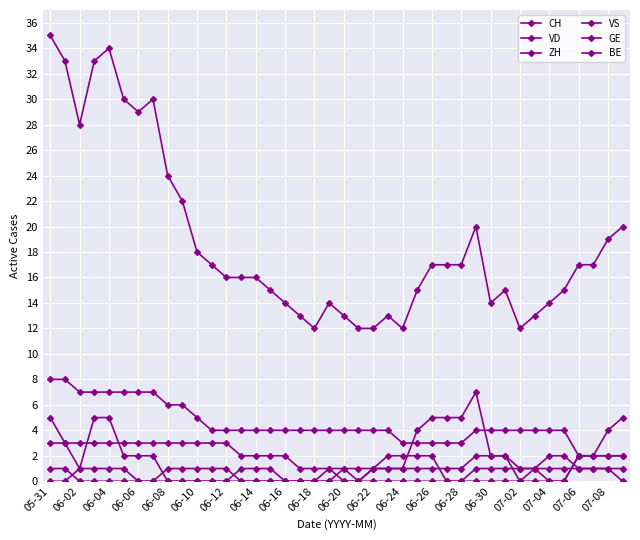

Reading left to right, what are all the values shown in this chart?

CH: 35	33	28	33	34	30	29	30	24	22	18	17	16	16	16	15	14	13	12	14	13	12	12	13	12	15	17	17	17	20	14	15	12	13	14	15	17	17	19	20
VD: 8	8	7	7	7	7	7	7	6	6	5	4	4	4	4	4	4	4	4	4	4	4	4	4	3	3	3	3	3	4	4	4	4	4	4	4	2	2	2	2
ZH: 3	3	1	5	5	2	2	2	0	0	0	0	0	1	1	1	0	0	0	0	1	0	1	1	1	4	5	5	5	7	2	2	0	0	0	0	2	2	4	5
VS: 5	3	3	3	3	3	3	3	3	3	3	3	3	2	2	2	2	1	1	1	1	1	1	1	1	1	1	1	1	2	2	2	1	1	2	2	1	1	1	1
GE: 0	0	1	1	1	1	0	0	1	1	1	1	1	0	0	0	0	0	0	1	0	0	1	2	2	2	2	0	0	1	1	1	1	1	0	0	2	2	2	2
BE: 1	1	0	0	0	0	0	0	0	0	0	0	0	0	0	0	0	0	0	0	0	0	0	0	0	0	0	0	0	0	0	0	0	1	1	1	1	1	1	0